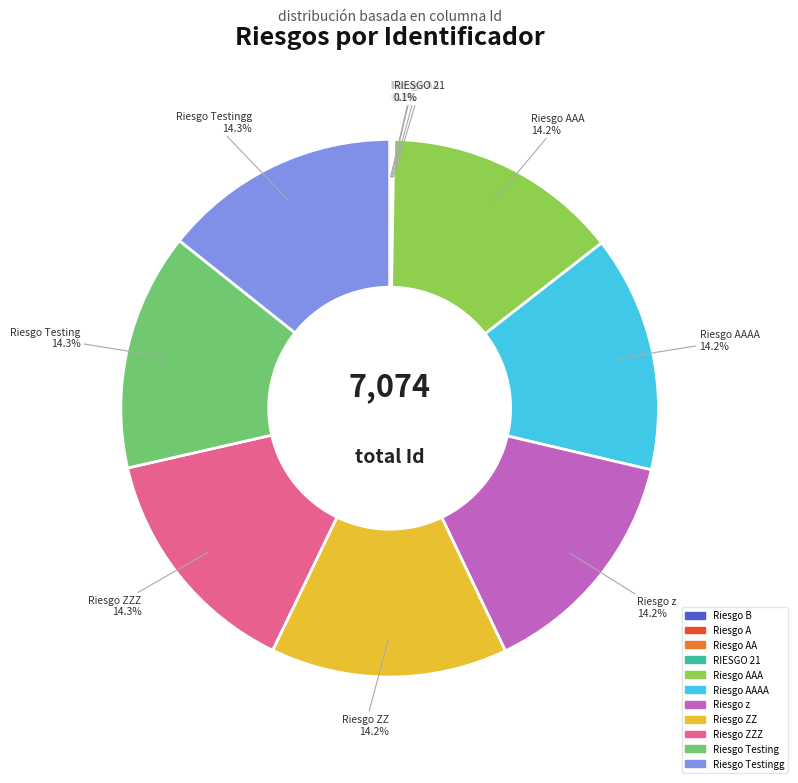

To the nearest percent, what is the difference between the largest and smallest slice percentages?

14%